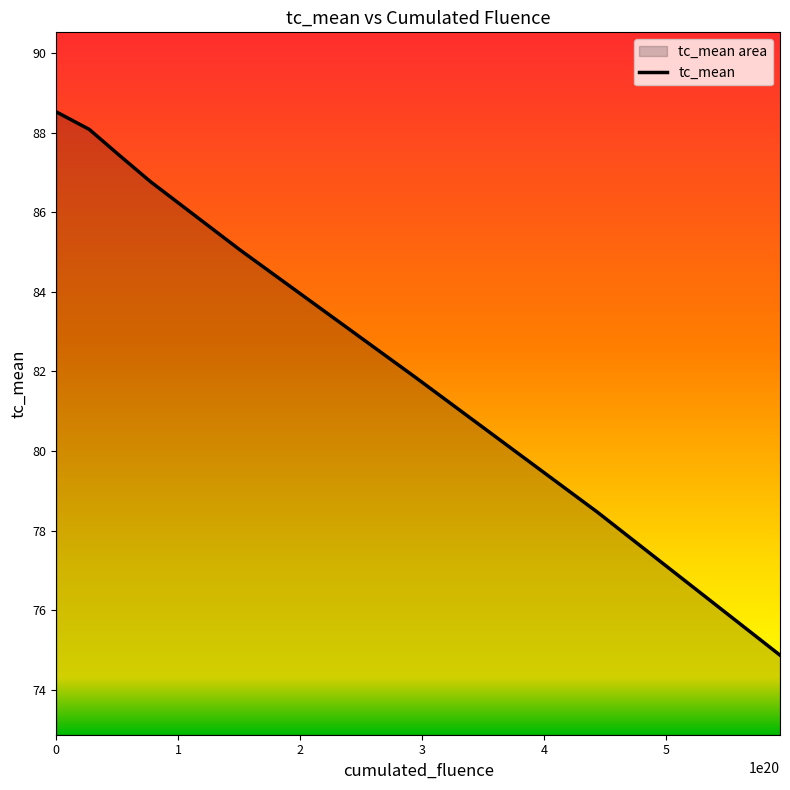

What is the value of the 4th point from the left?

86.8